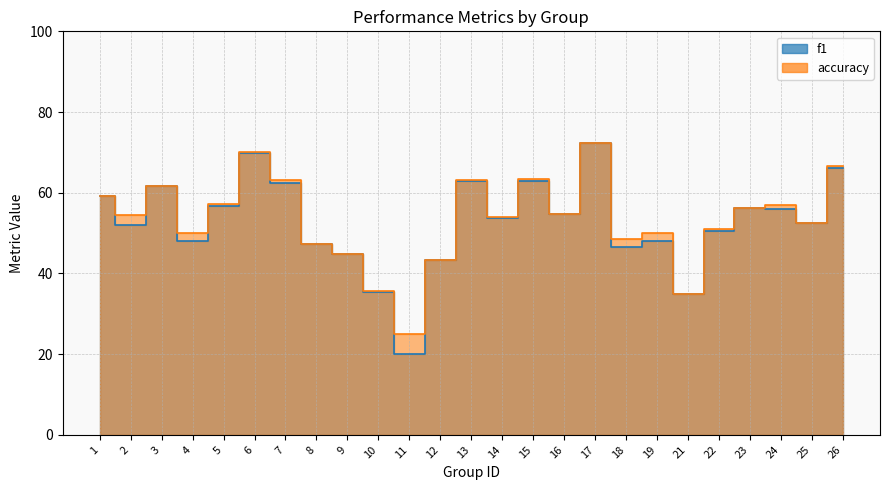

Where is the first local minimum for accuracy?

2